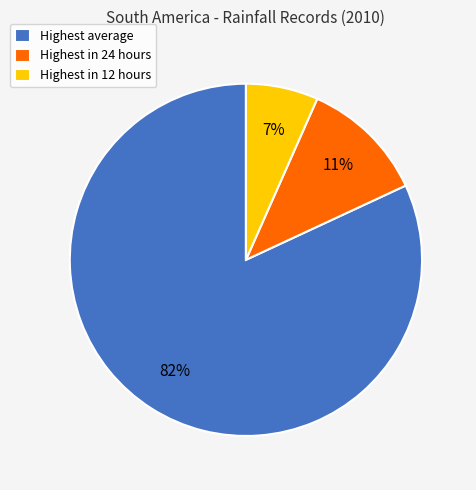

To the nearest percent, what portion does Highest in 24 hours represent?

11%